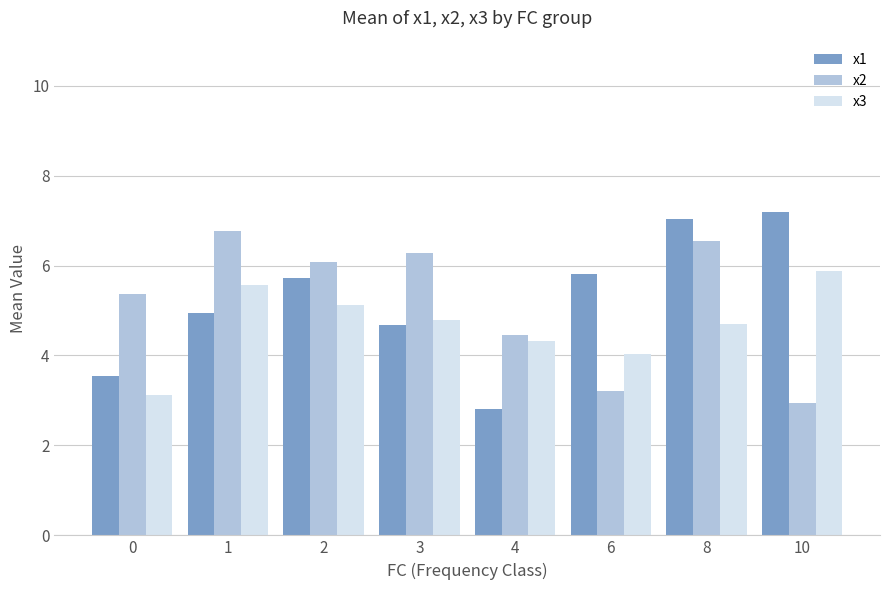

Is it true that x2 equals 6.5 at 8?

True